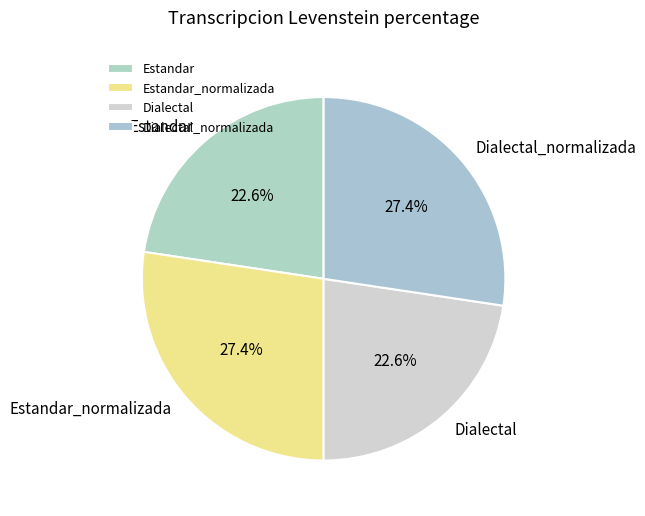

What is the ratio of the value at Estandar_normalizada to the value at Estandar?

1.2